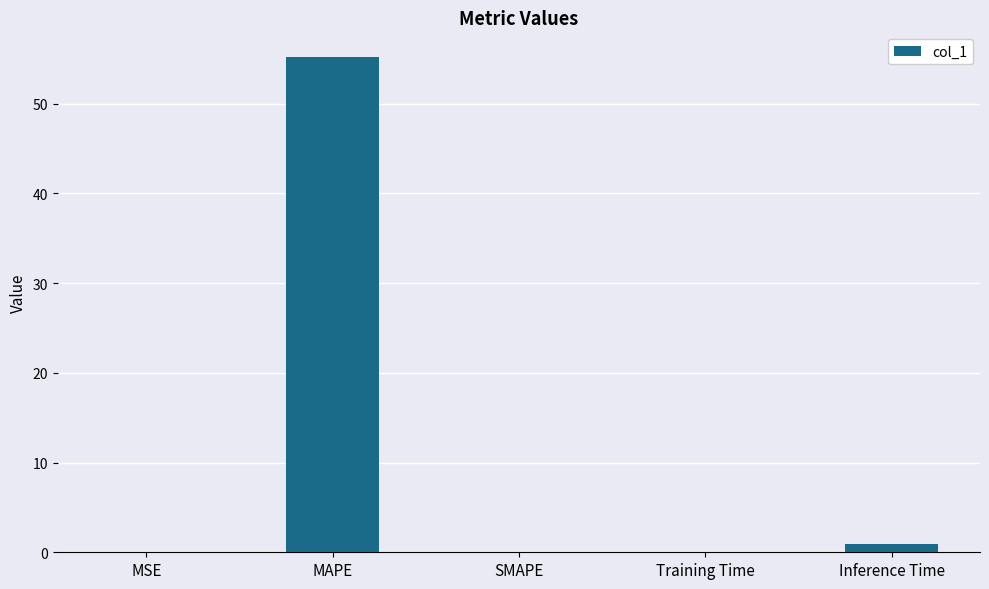

Which category has the highest value across all series?

MAPE